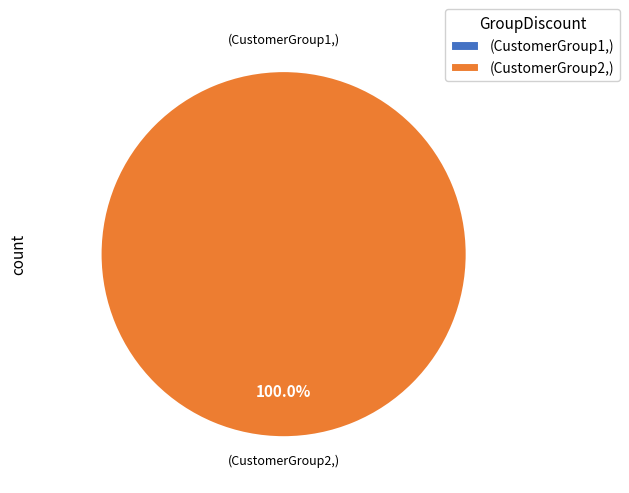

What is the smallest slice in the pie chart?

CustomerGroup1